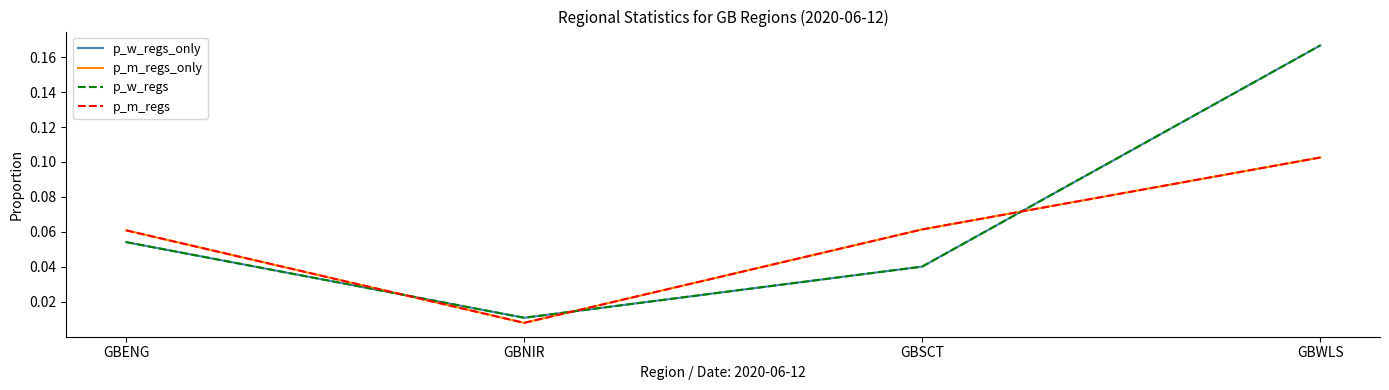

Does the chart display data point markers on the line(s)?

No